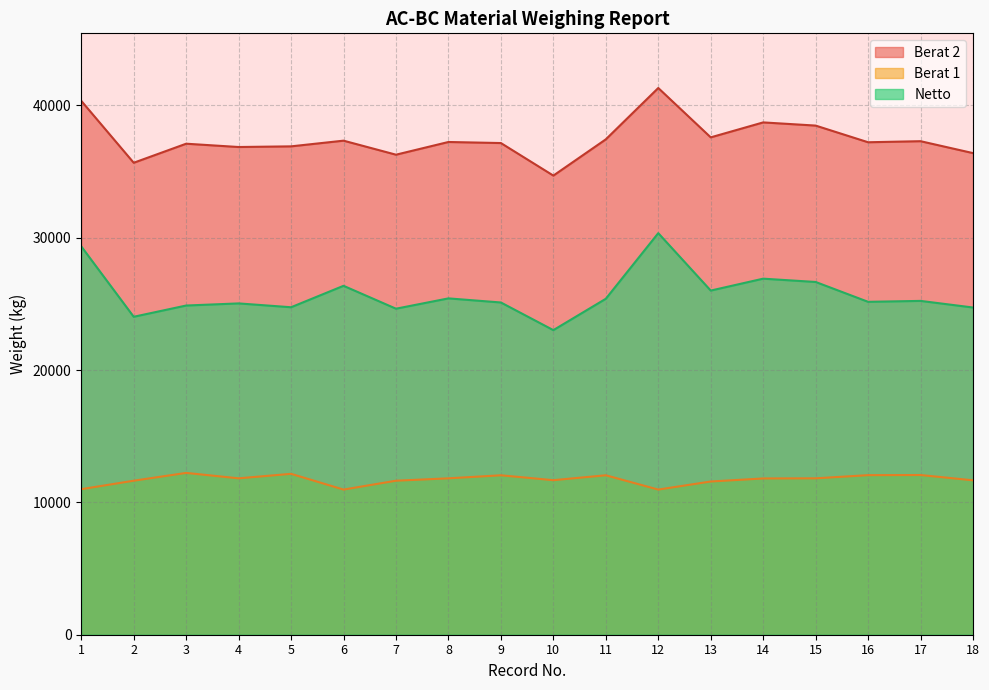

What value does the Berat 1 series have at 3, to the nearest 100?

12200